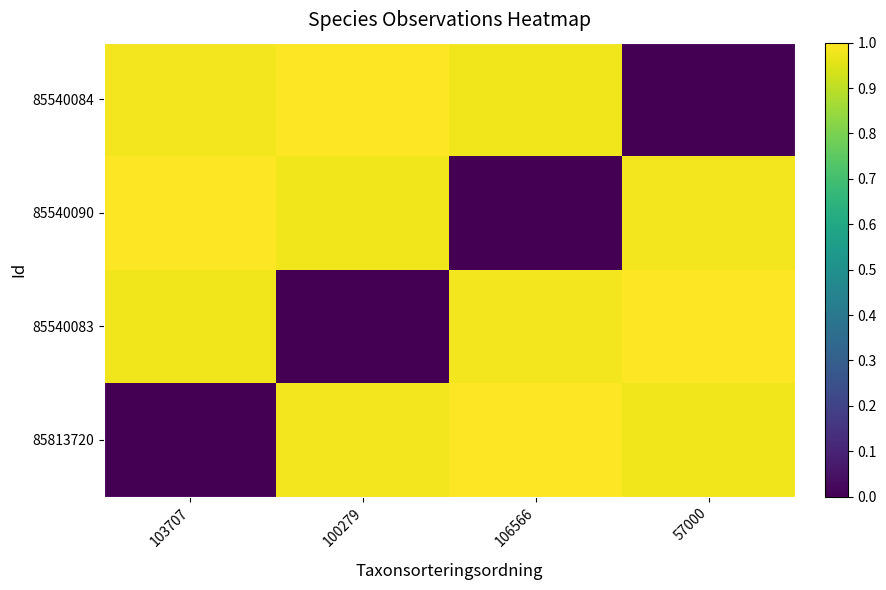

Reading right to left, what are all the values shown in this chart?

85540084: 57000=0.0	106566=1.0	100279=1.0	103707=1.0
85540090: 57000=1.0	106566=0.0	100279=1.0	103707=1.0
85540083: 57000=1.0	106566=1.0	100279=0.0	103707=1.0
85813720: 57000=1.0	106566=1.0	100279=1.0	103707=0.0